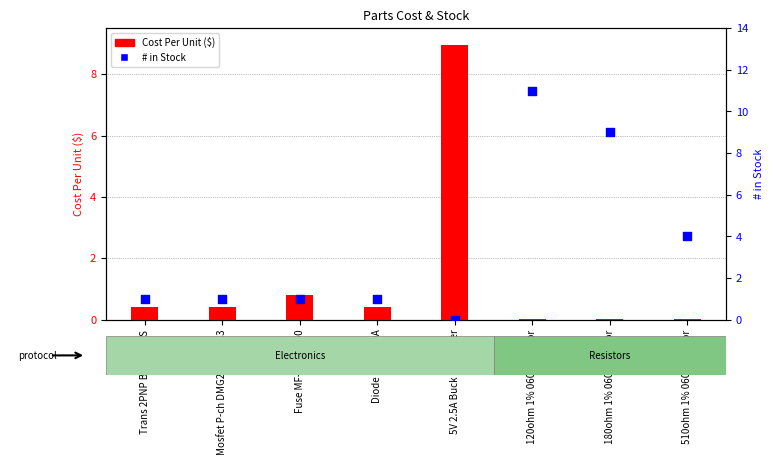

Which series has the largest total across all categories?

# in Stock